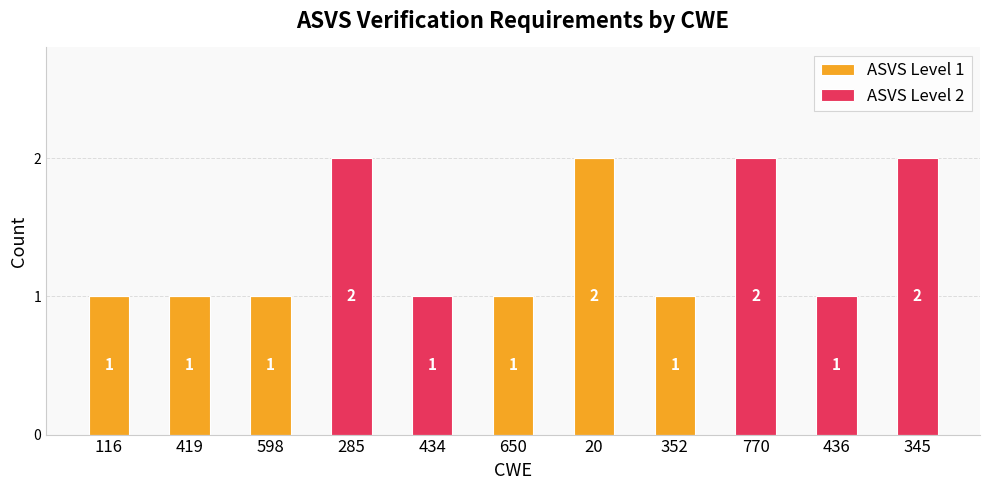

Is it true that ASVS Level 1 equals 0 at 285?

True